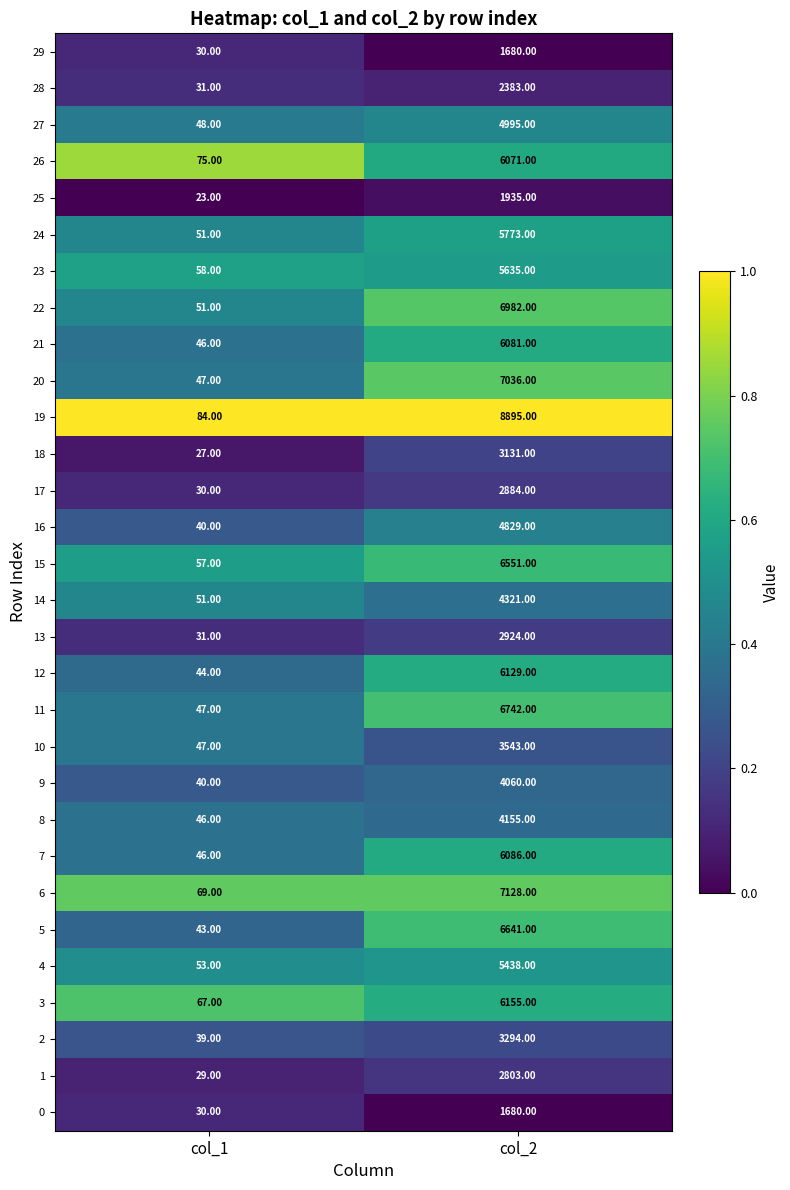

What is the total value across all series at col_1?

1380